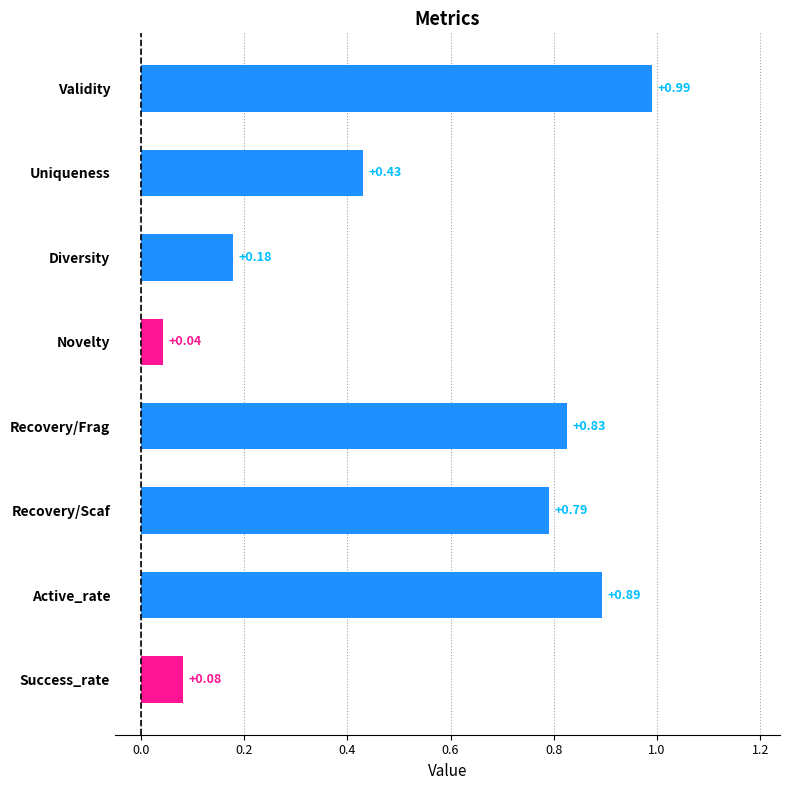

List the labels in order of value, smallest first.

Novelty, Success_rate, Diversity, Uniqueness, Recovery/Scaf, Recovery/Frag, Active_rate, Validity